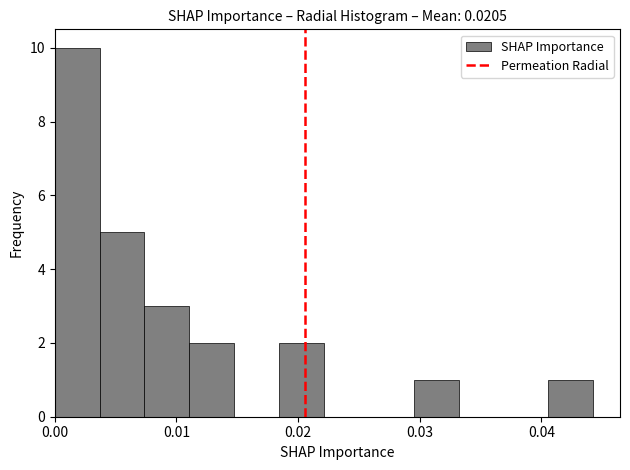

Read against the x-axis, roughly where is the centre of the tallest bar?

0.002